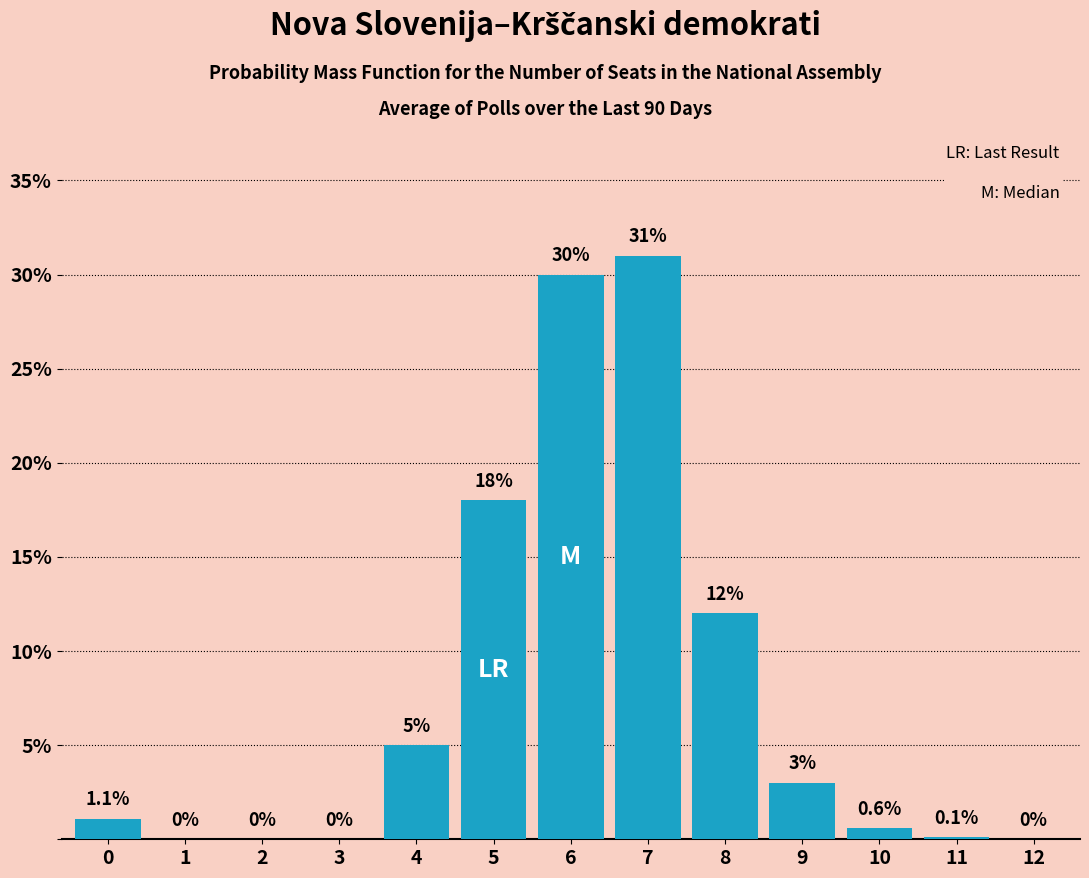

Reading left to right, what are all the values shown in this chart?

0=1.1	1=0.0	2=0.0	3=0.0	4=5.0	5=18.0	6=30.0	7=31.0	8=12.0	9=3.0	10=0.6	11=0.1	12=0.0